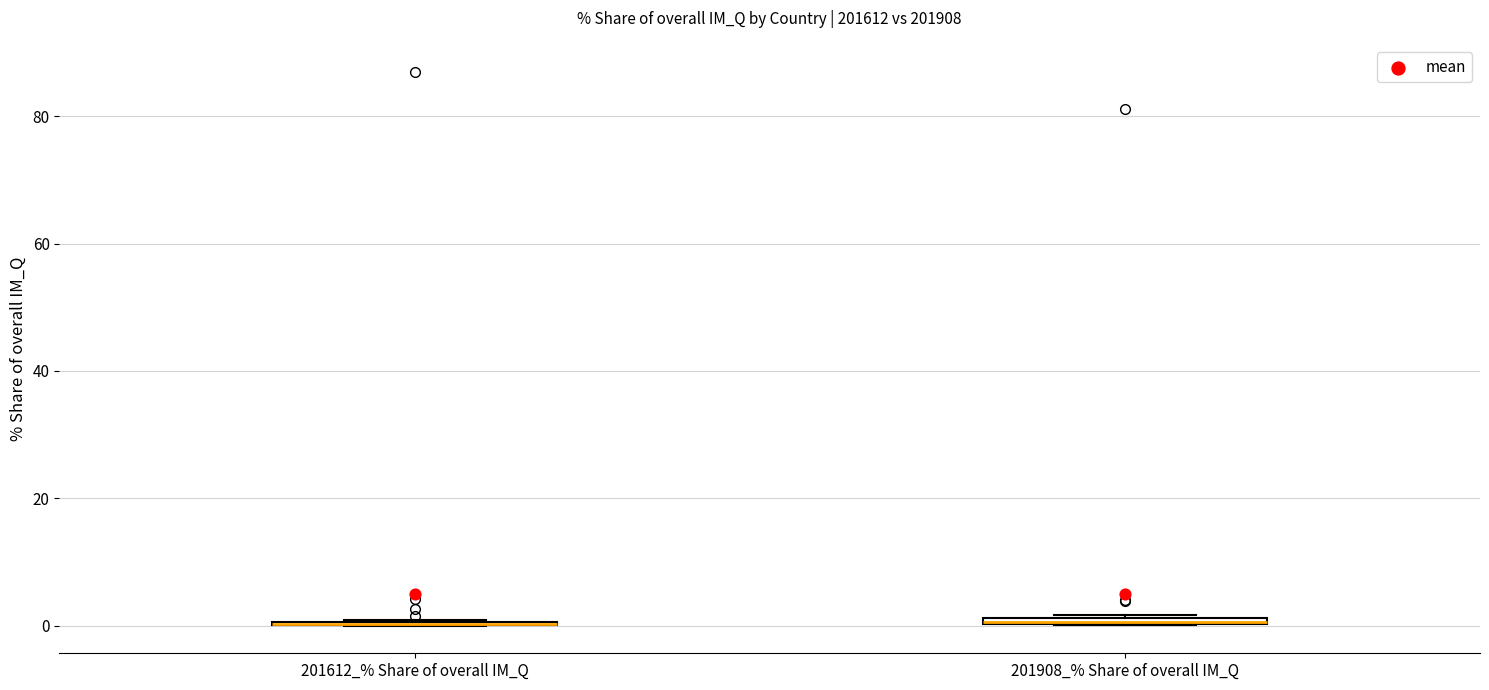

Where is the upper edge of the box for 201908_% Share of overall IM_Q on the y-axis? The values are not printed on the chart, so give them approximately, as read against the axis.

2